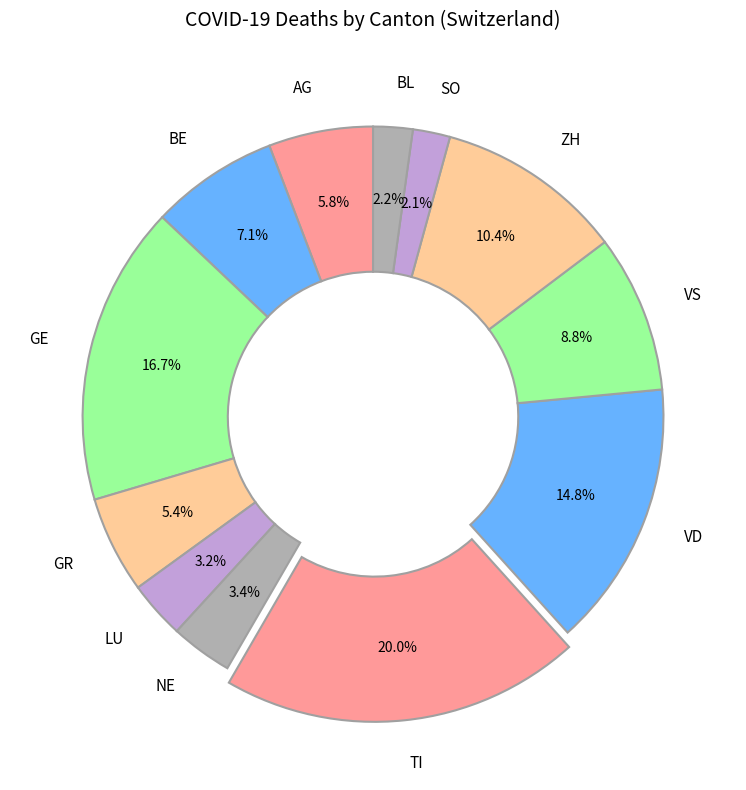

Which has a higher value, VD or TI?

TI